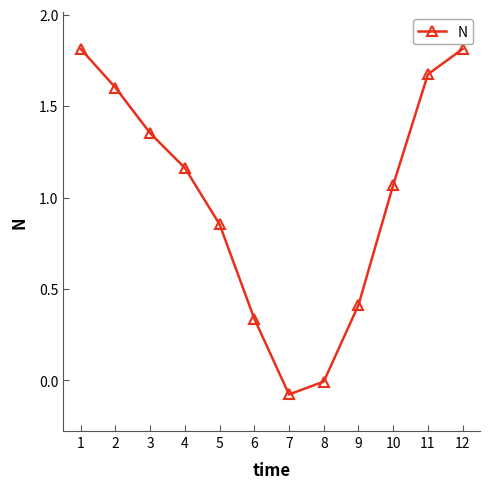

The chart shows a value of 0.4 at 2. True or false?

False